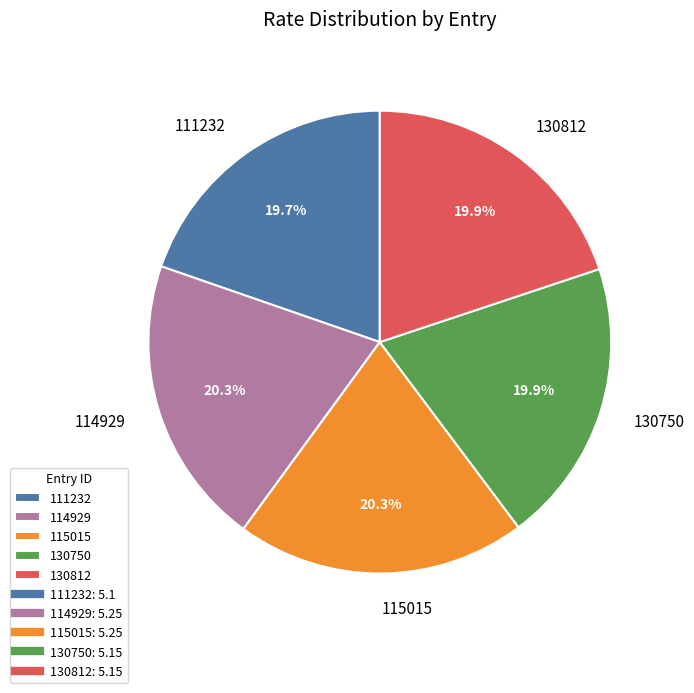

To the nearest percent, what is the difference between the largest and smallest slice percentages?

1%